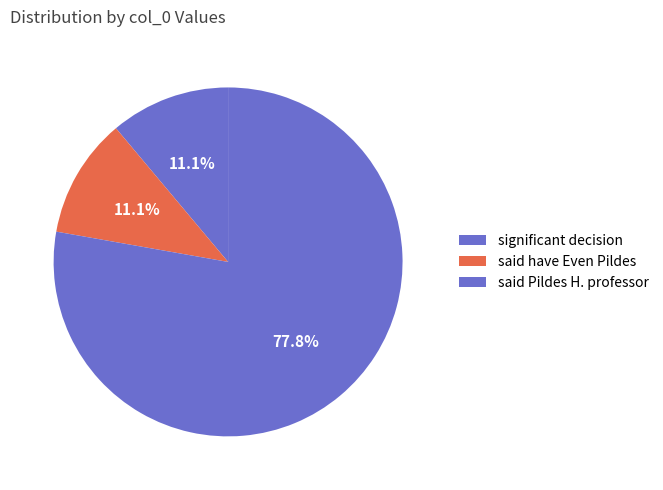

How many slices are in this pie chart?

3